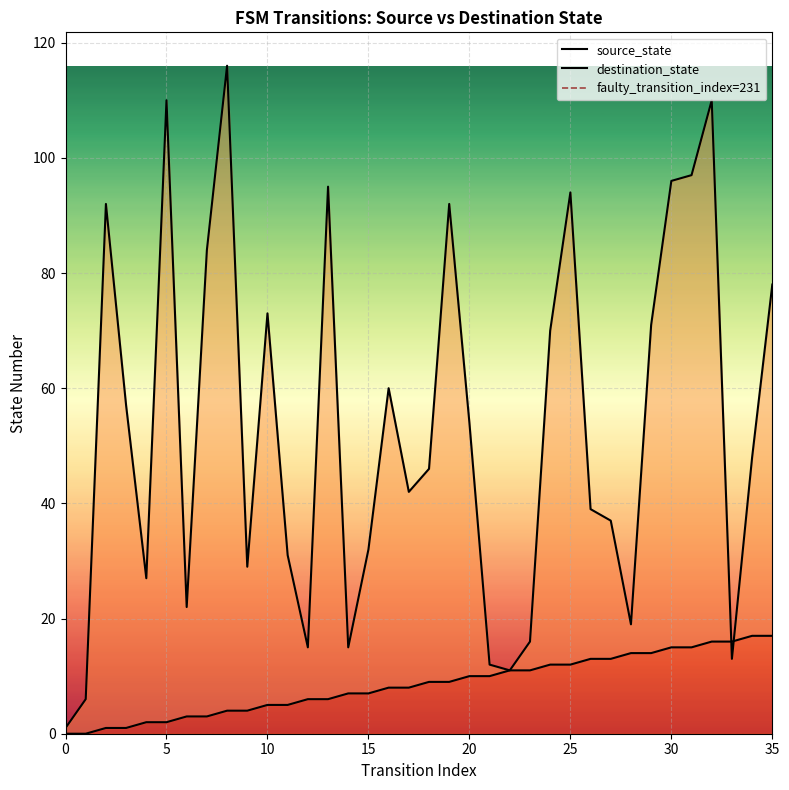

What is the difference between the maximum and minimum values in the destination_state series?

115